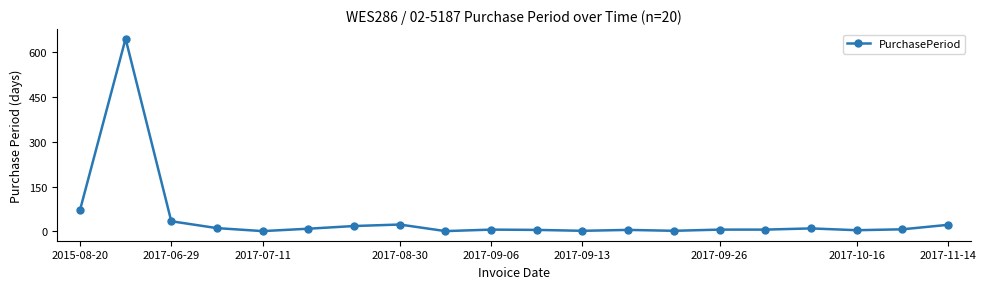

What is the smallest value displayed?

1